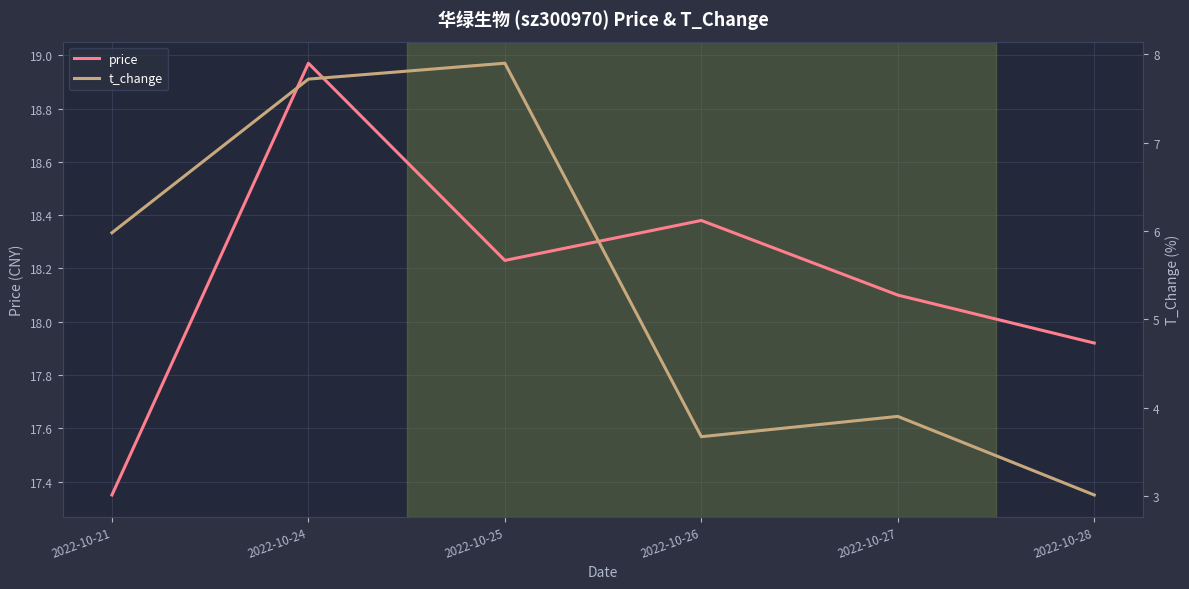

What is the highest value of the t_change series?

7.9